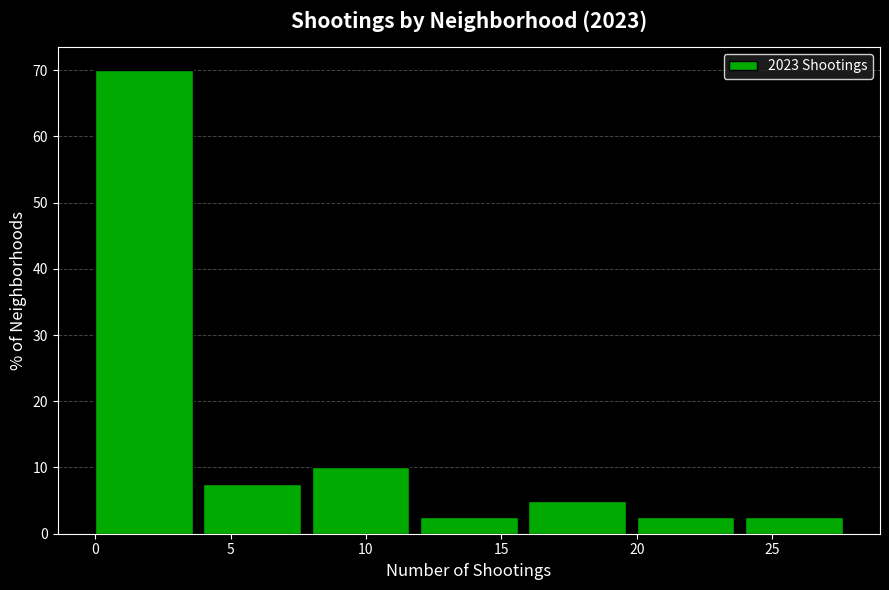

Reading left to right, list every bar in this chart as the range it spans on the x-axis followed by its height. The values are not printed on the chart, so give them approximately, as read against the axis.

0 to 4: 70
4 to 8: 8
8 to 12: 10
12 to 16: 3
16 to 20: 5
20 to 24: 3
24 to 28: 3